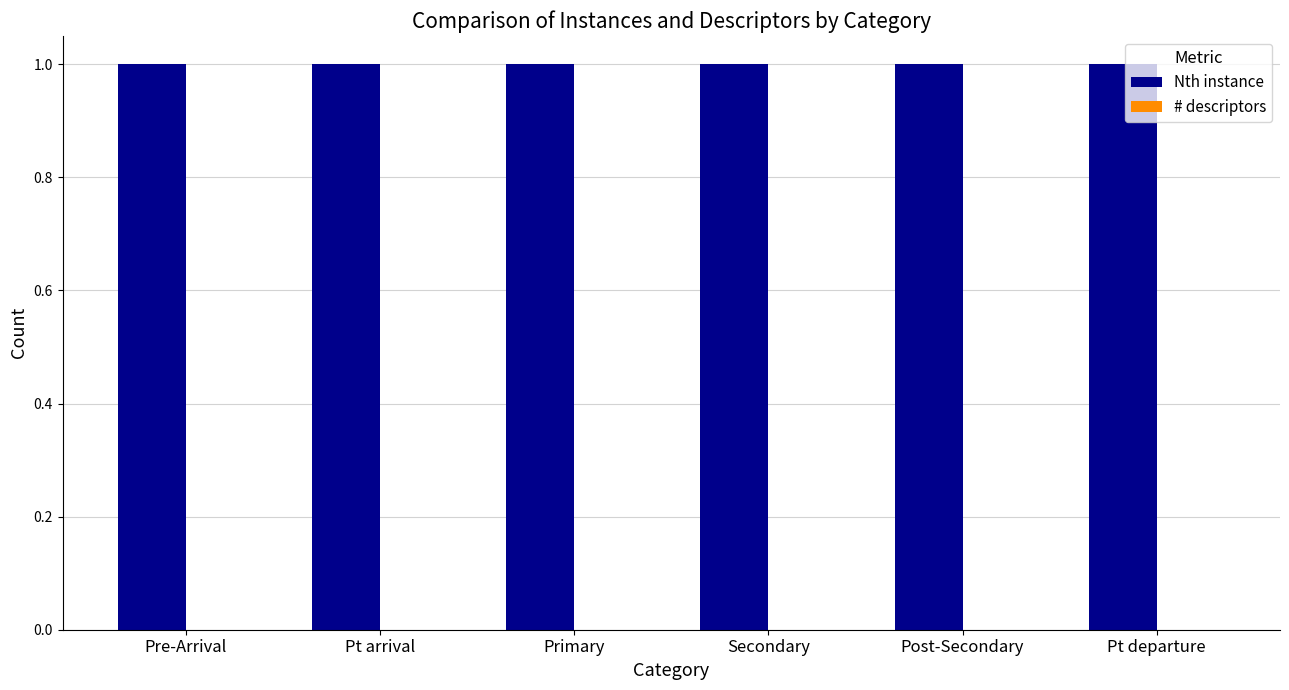

Rank the series by their maximum value, from lowest to highest.

# descriptors, Nth instance